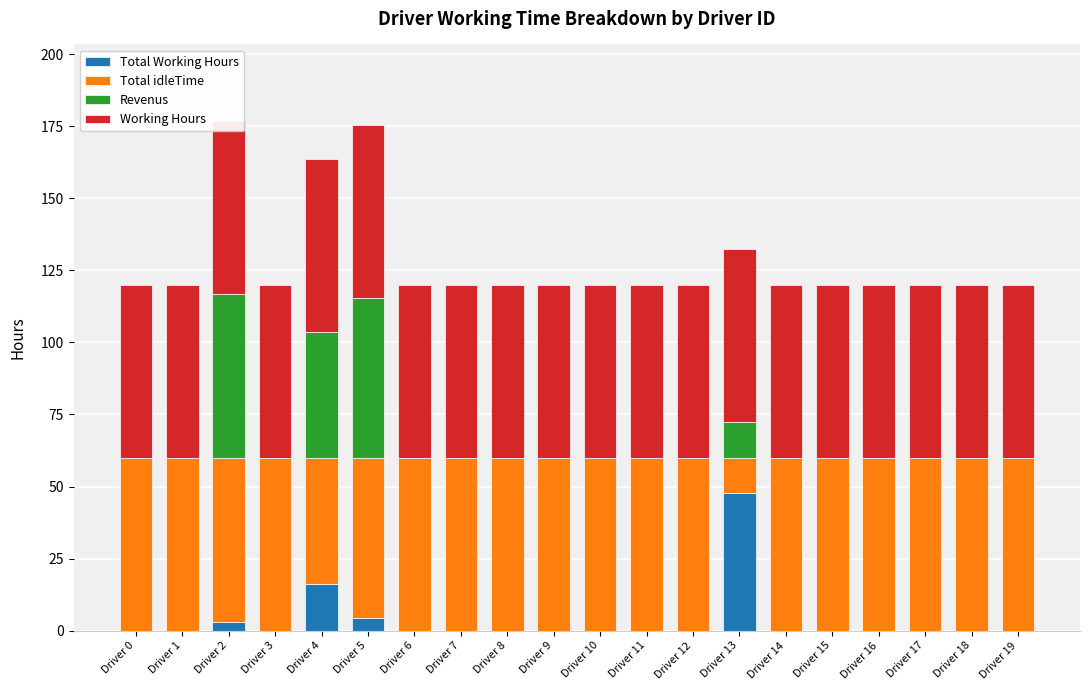

The value of Total idleTime at Driver 3 is 40.5. True or false?

False